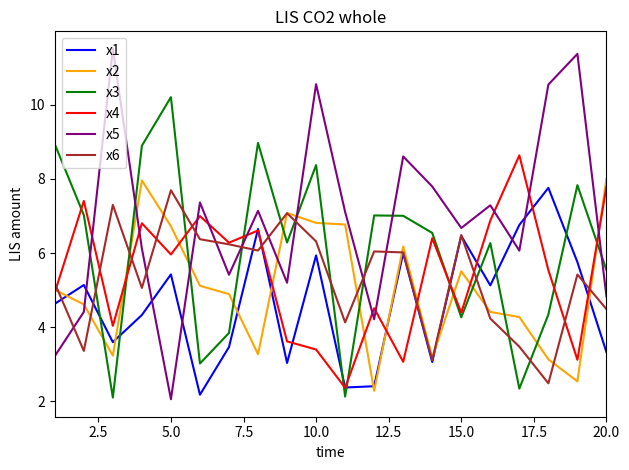

Which series has the largest range (max minus min)?

x5